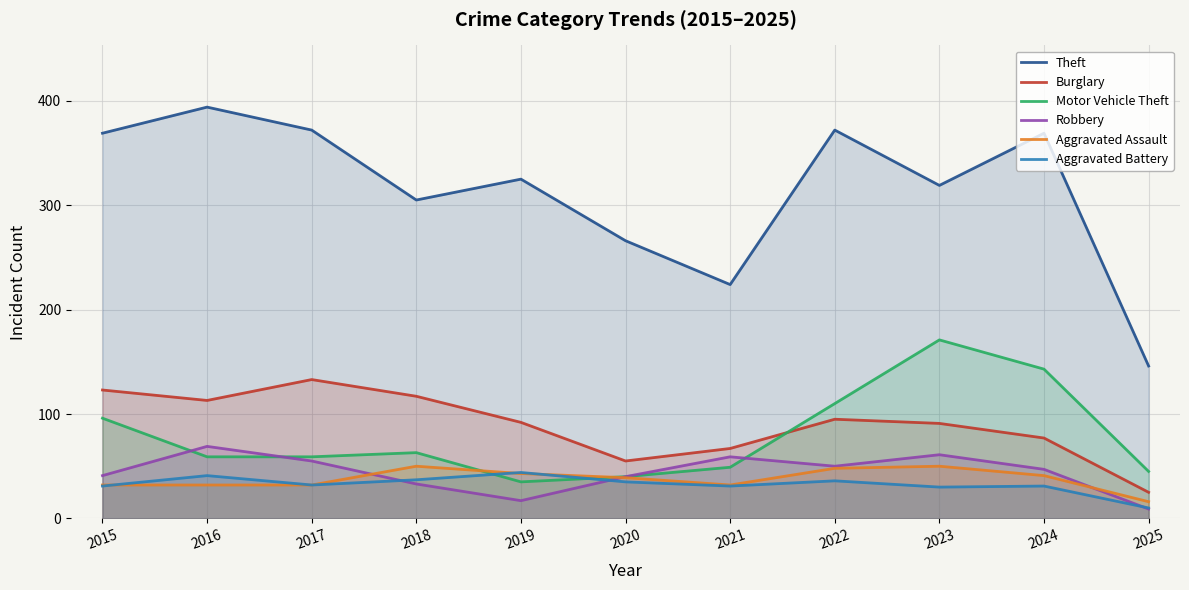

At which category does the chart reach its minimum across all series?

2025